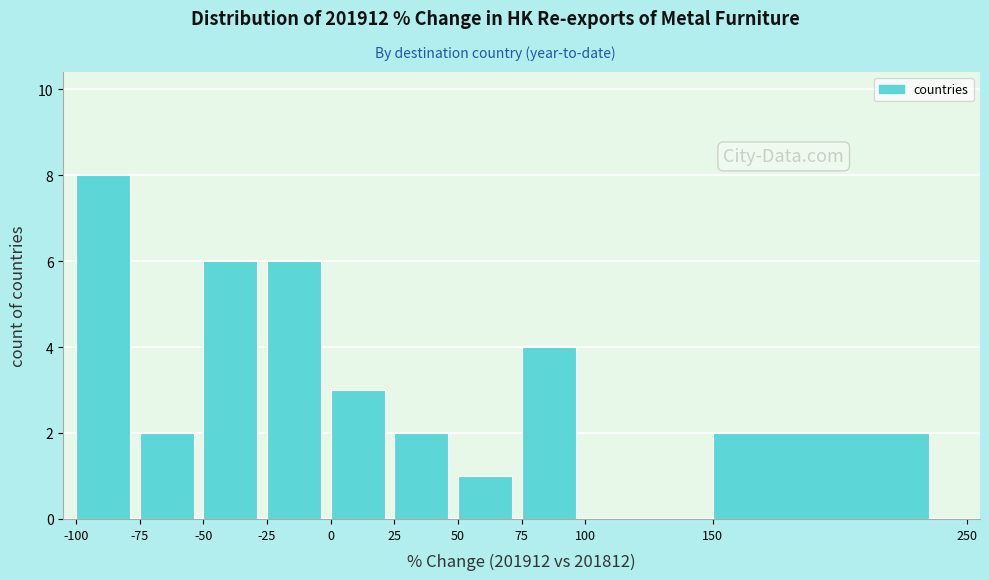

Reading left to right, transcribe this chart: for each bar, give the range it covers on the x-axis and its height. The values are not printed on the chart, so give them approximately, as read against the axis.

-100 to -75: 8
-75 to -50: 2
-50 to -25: 6
-25 to 0: 6
0 to 25: 3
25 to 50: 2
50 to 75: 1
75 to 100: 4
100 to 150: 0
150 to 250: 2